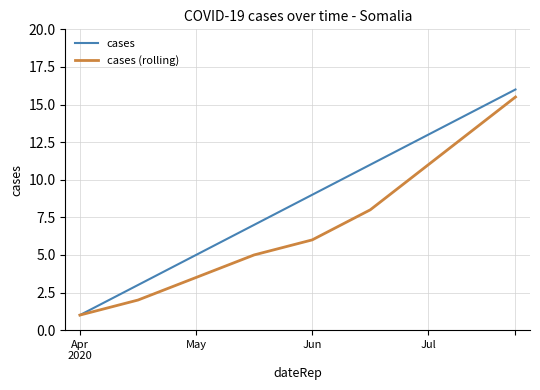

Which series has the widest spread of values?

cases